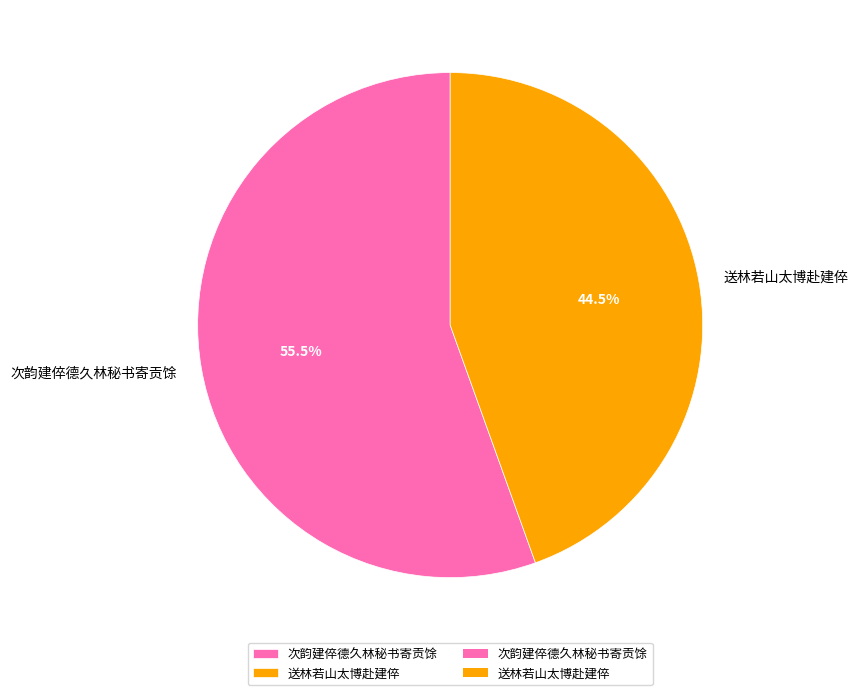

Rank the categories by value from highest to lowest.

次韵建倅德久林秘书寄贡馀, 送林若山太博赴建倅